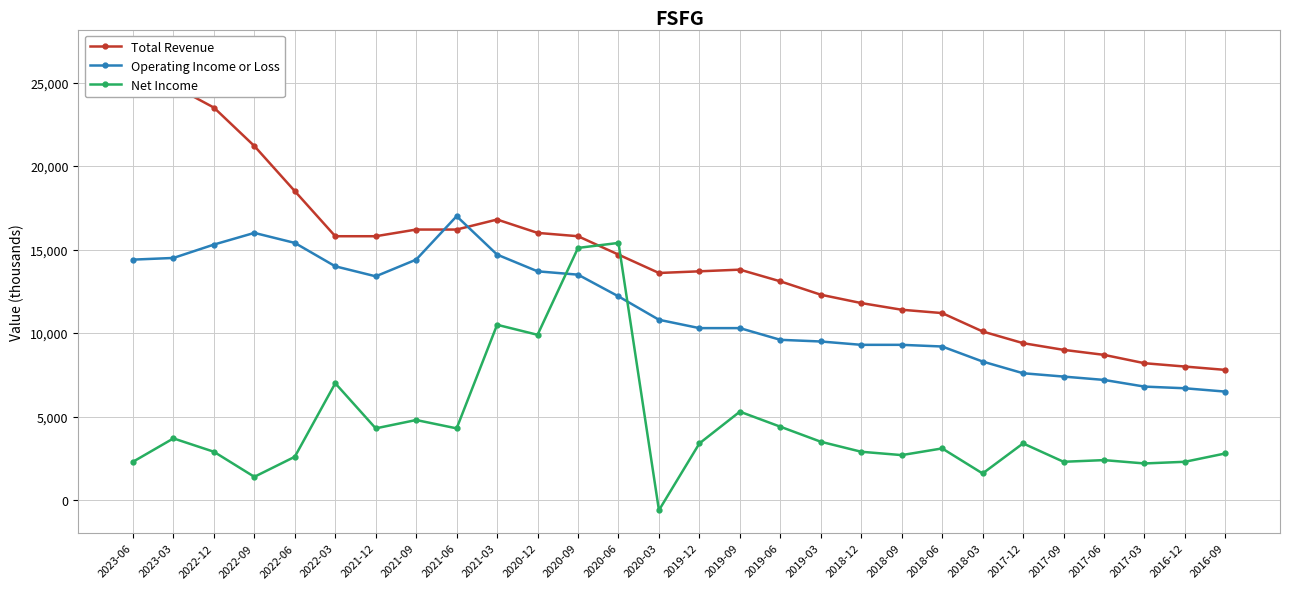

Which category has the lowest value in the Operating Income or Loss series?

2016-09